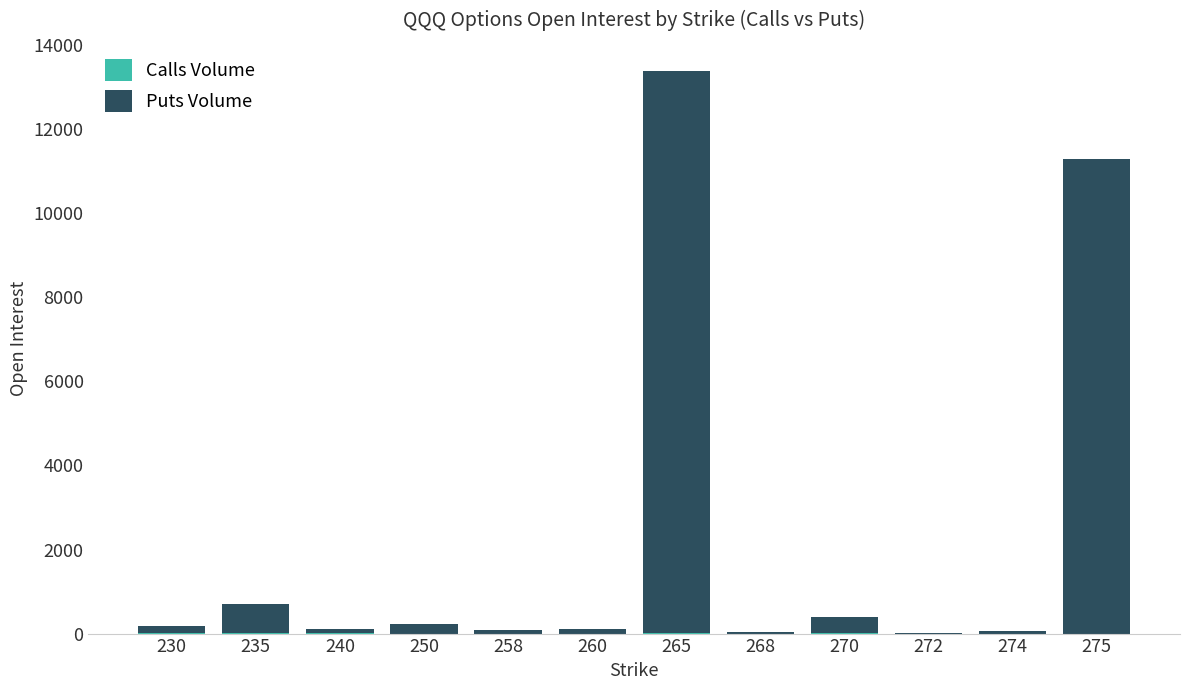

At which category is the sum across all series the highest?

265